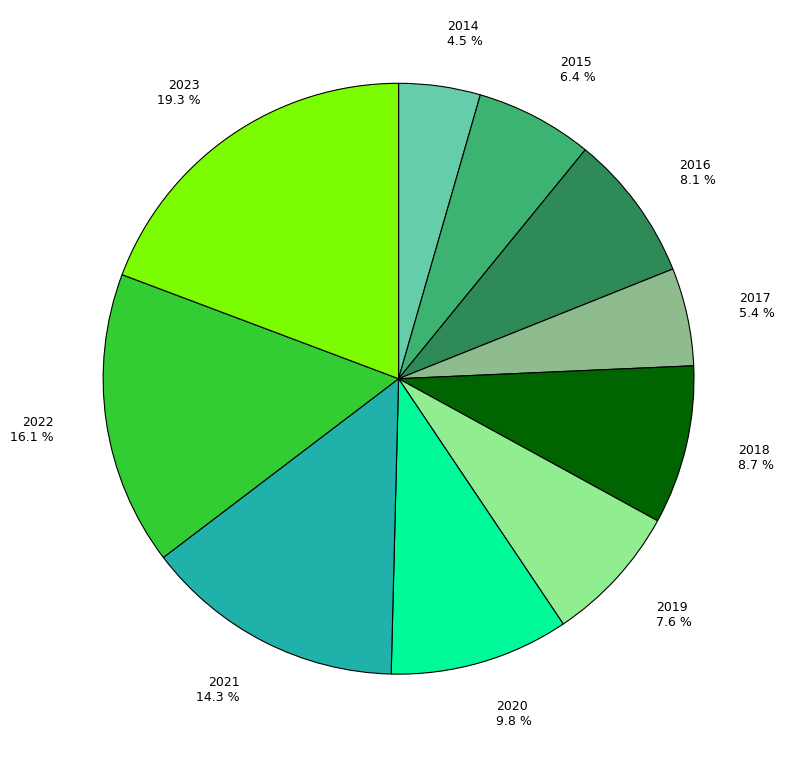

Which slice is the smallest?

2014